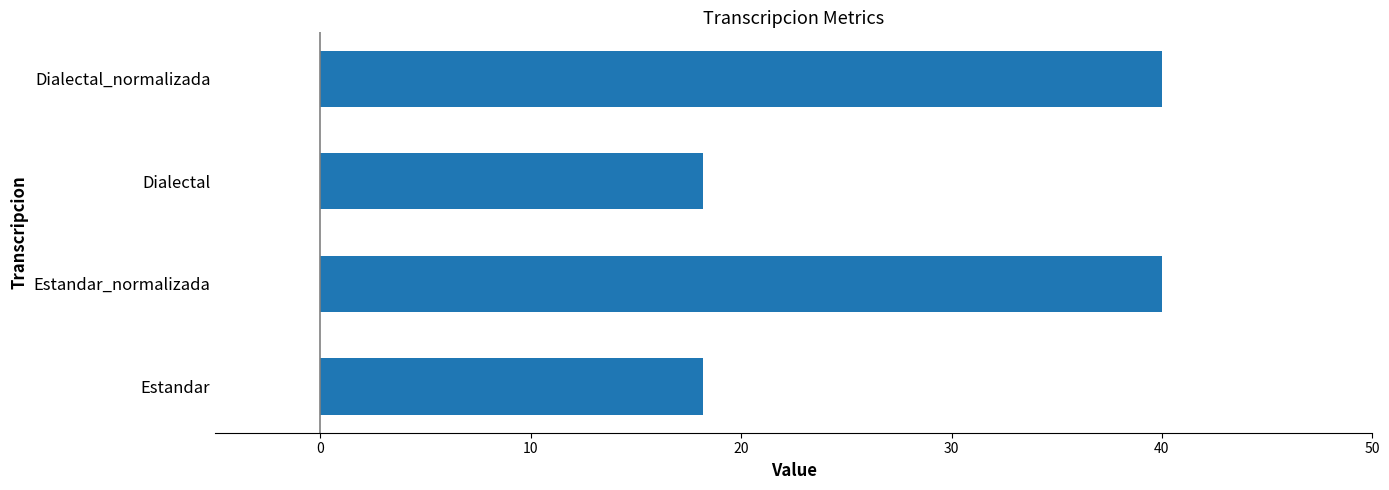

What is the sum of the values at Dialectal_normalizada and Estandar?

58.2